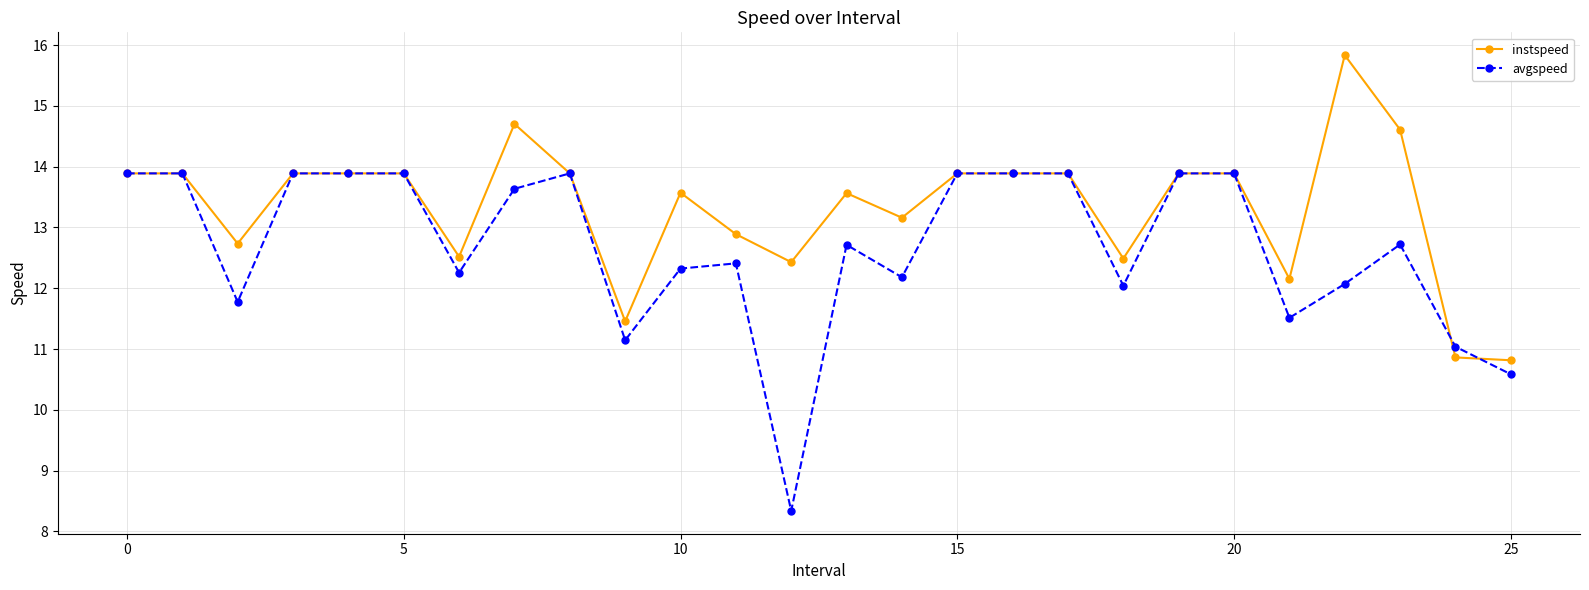

What is the maximum value for instspeed?

15.8